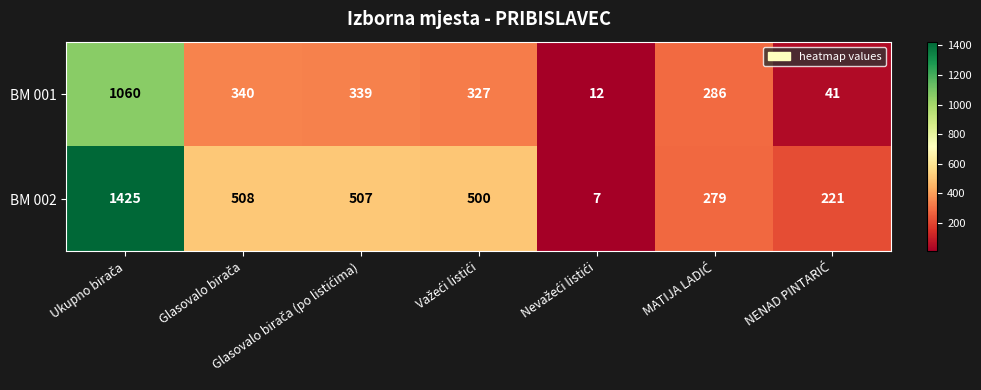

What is the lowest value of the BM 001 series?

12